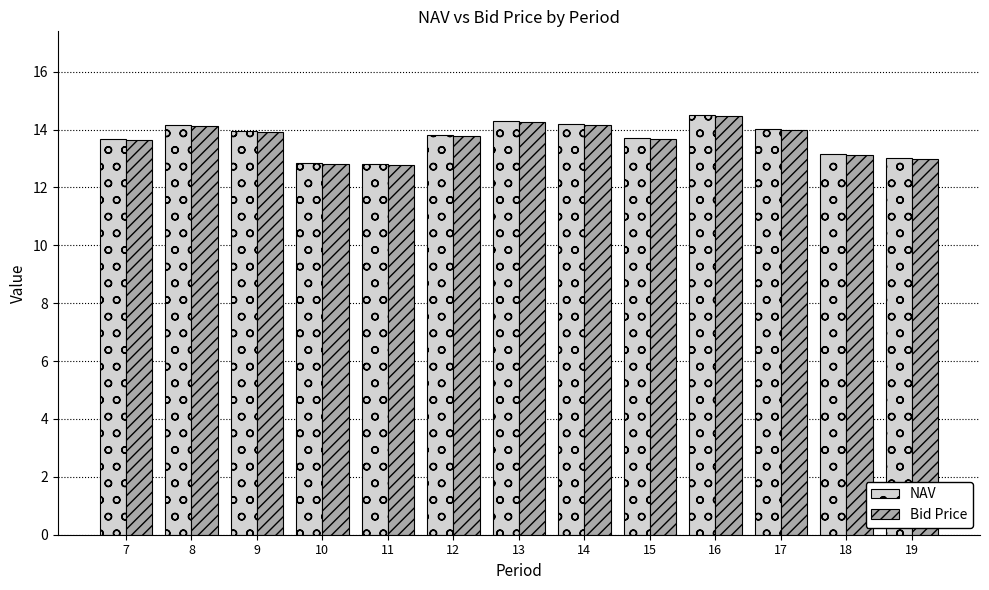

What is the sum of the Bid Price values at 12 and 7?

27.4